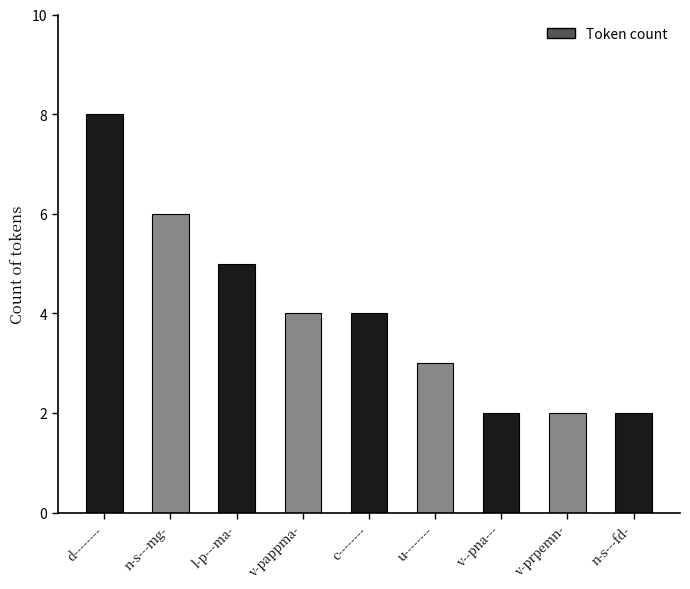

What is the maximum value shown in the chart?

8